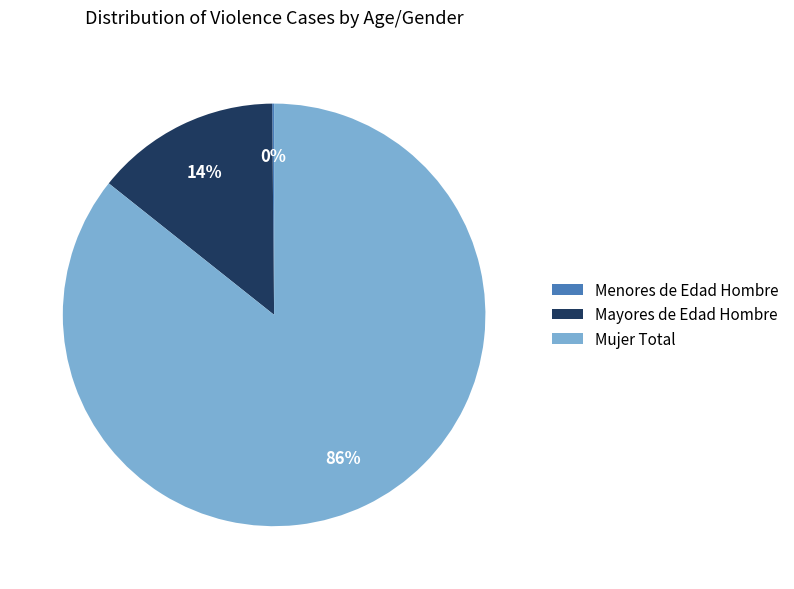

The Mujer Total slice represents 86% of the pie. True or false?

True